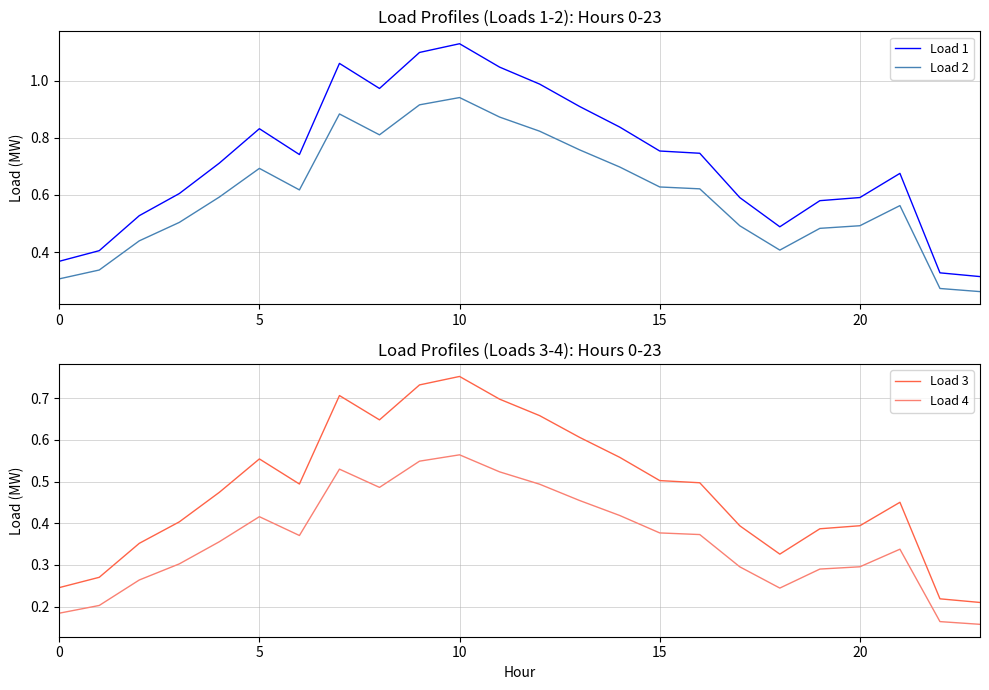

What is the label of the 2nd point from the right?

22